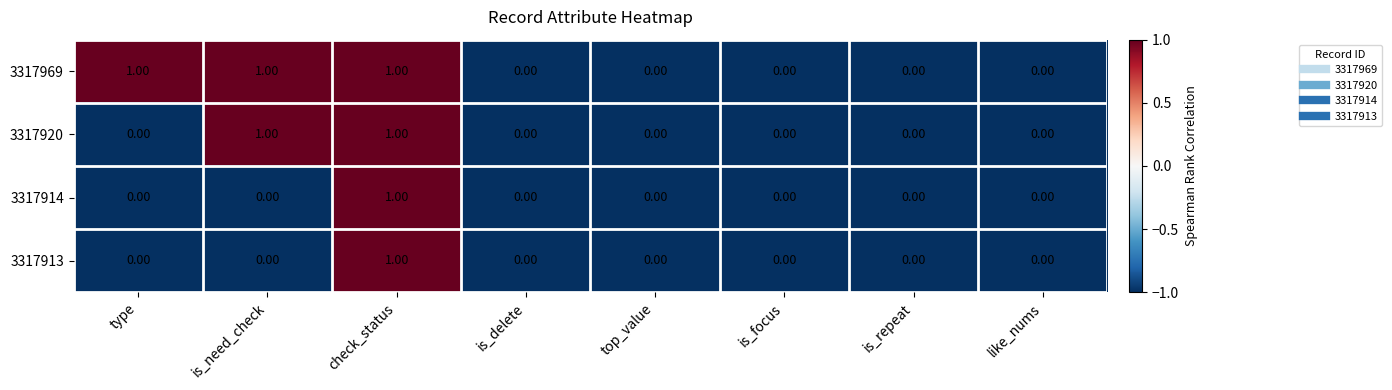

Is the value of 3317969 at like_nums greater than the value of 3317913 at check_status?

No